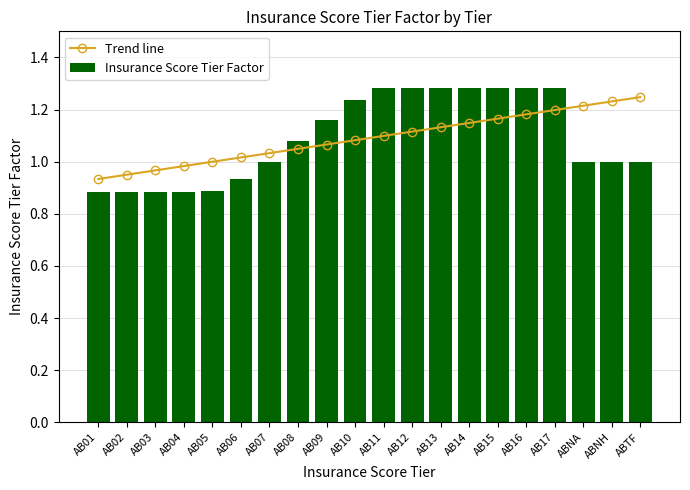

What is the value of the Trend line bar at the 2nd from the left?

1.0